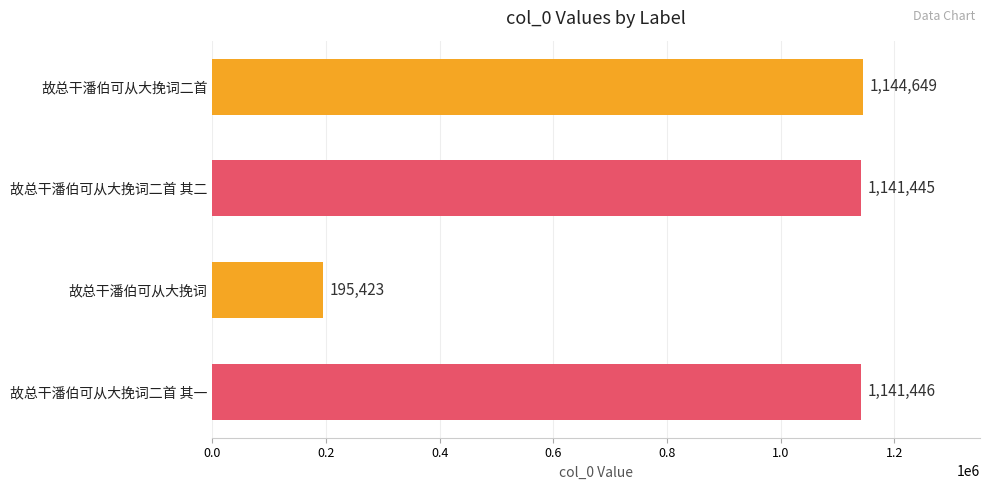

What is the minimum value shown in the chart?

195423